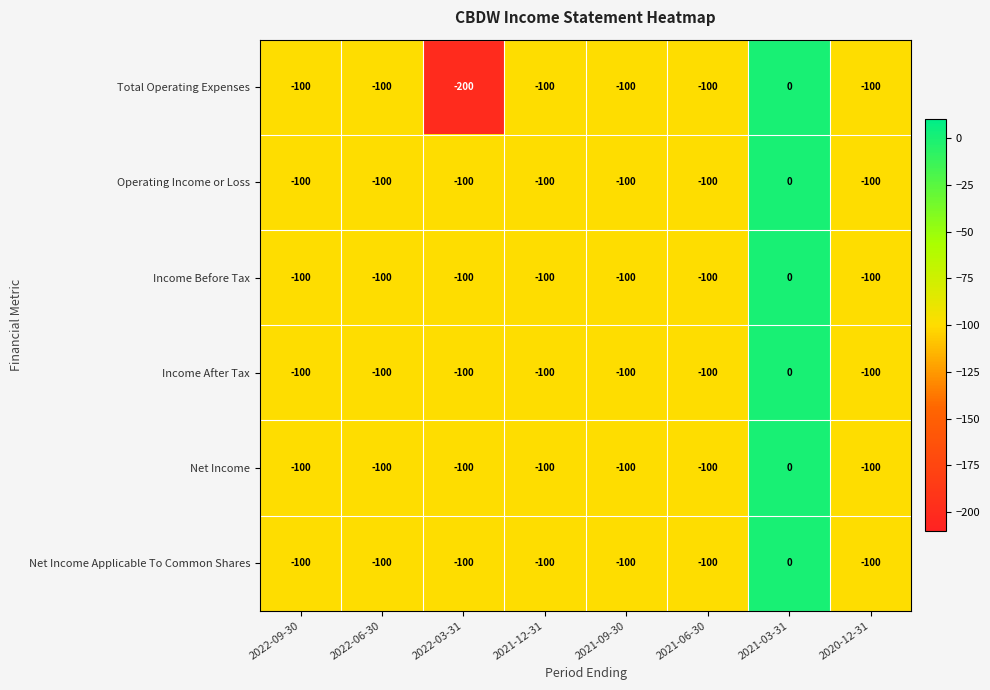

What is the sum of the Income After Tax values at 2022-03-31 and 2020-12-31?

-200